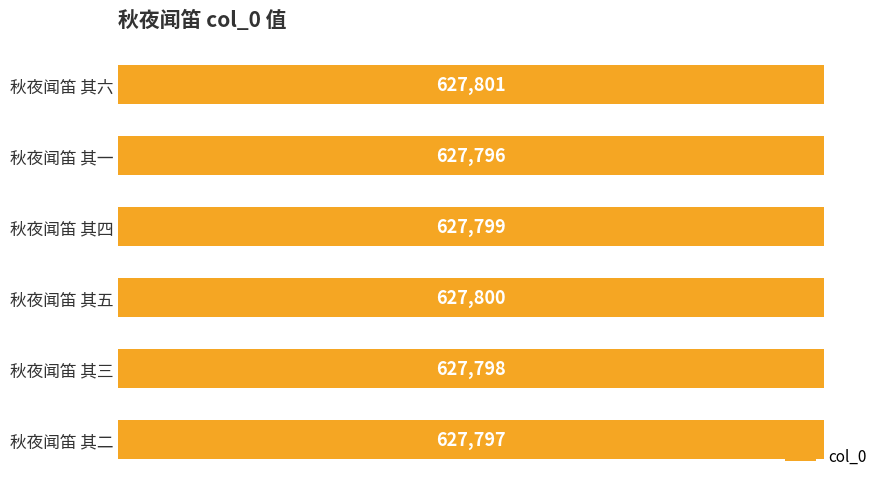

The value at 秋夜闻笛 其六 is 627801. True or false?

True